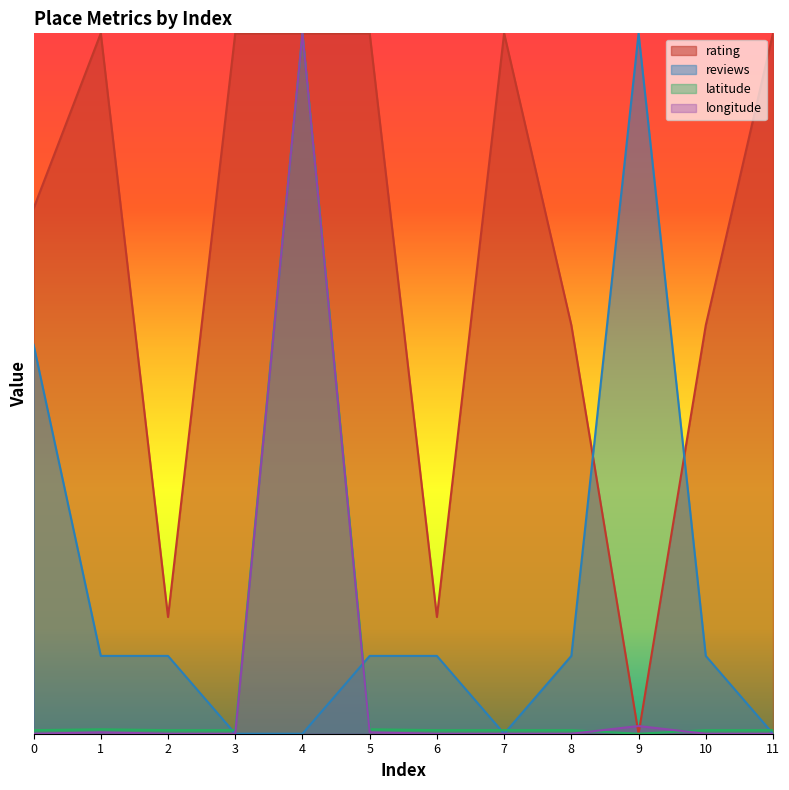

Reading left to right, what are all the values shown in this chart?

rating: 0=9.0	1=12.0	2=2.0	3=12.0	4=12.0	5=12.0	6=2.0	7=12.0	8=7.0	9=0.0	10=7.0	11=12.0
reviews: 0=6.7	1=1.3	2=1.3	3=0.0	4=0.0	5=1.3	6=1.3	7=0.0	8=1.3	9=12.0	10=1.3	11=0.0
latitude: 0=0.1	1=0.1	2=0.1	3=0.1	4=12.0	5=0.1	6=0.1	7=0.1	8=0.1	9=0.0	10=0.1	11=0.1
longitude: 0=0.0	1=0.0	2=0.0	3=0.0	4=12.0	5=0.0	6=0.0	7=0.0	8=0.0	9=0.1	10=0.0	11=0.0